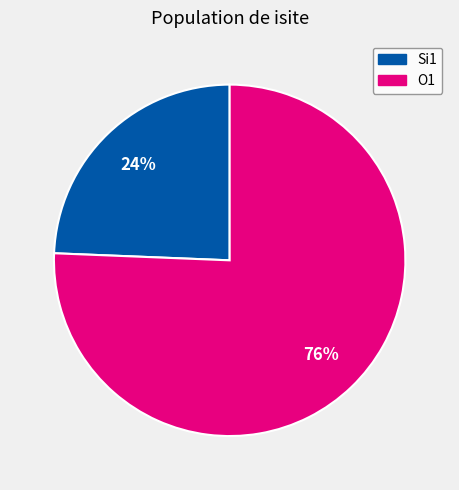

To the nearest percent, what is the average slice percentage?

50%